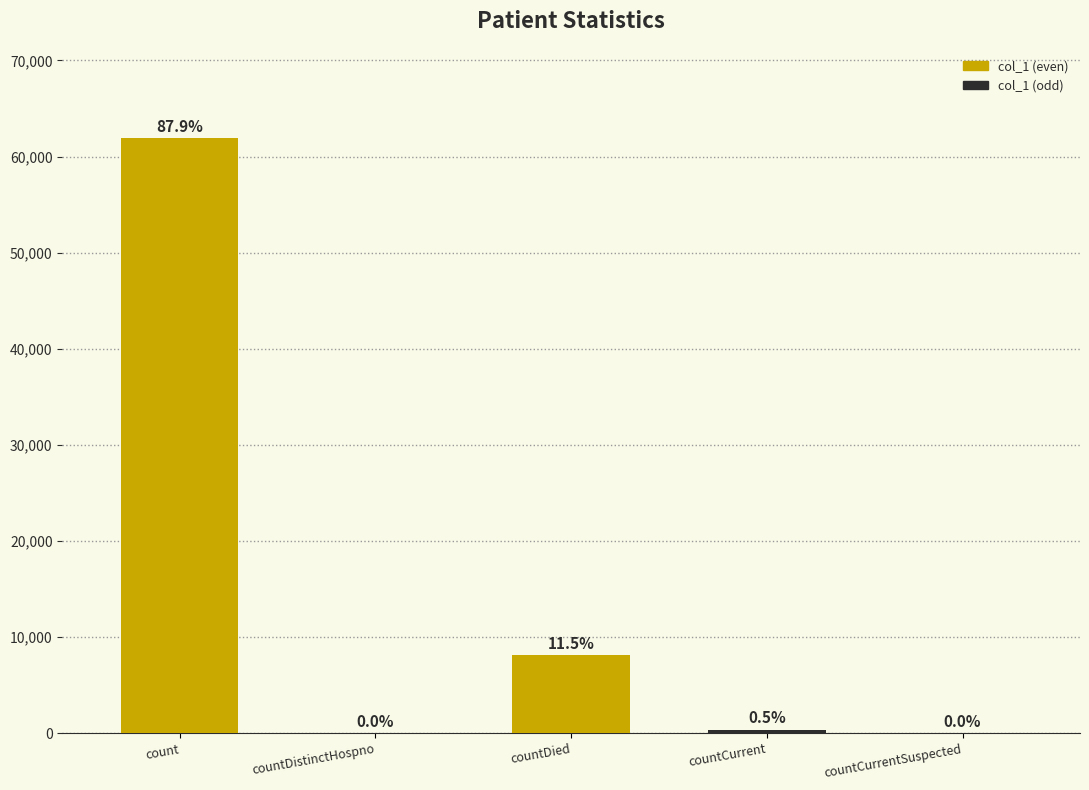

Which has a higher value, countDistinctHospno or countDied?

countDied